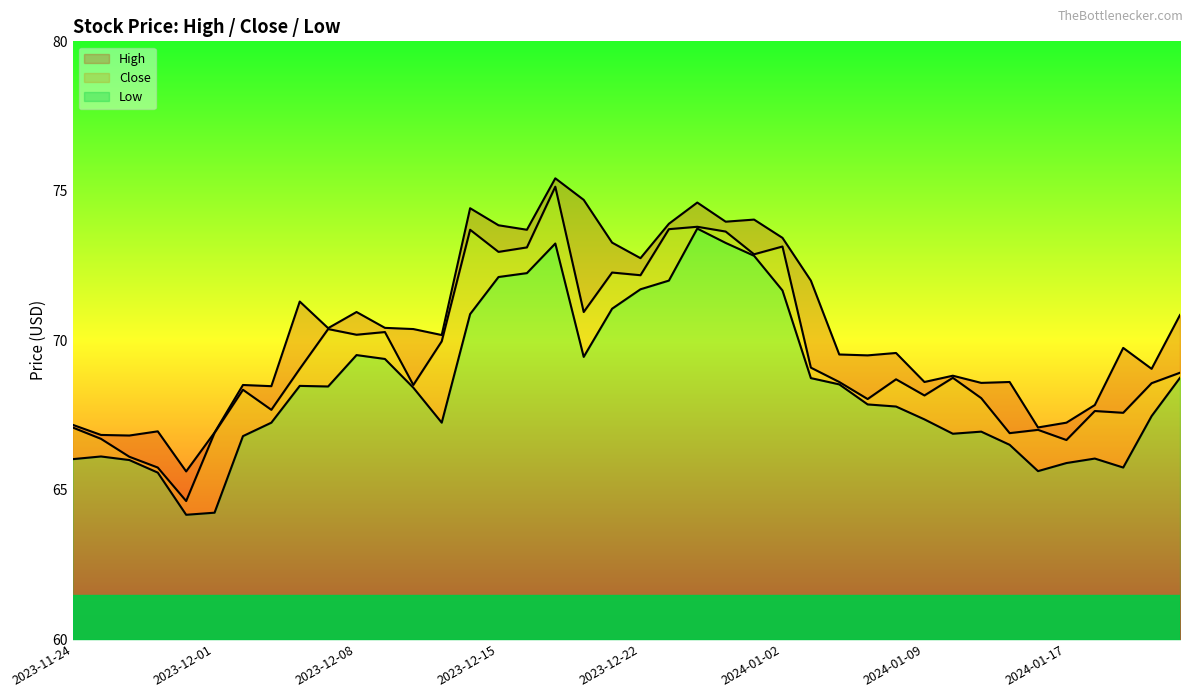

What is the minimum value for Low?

4.2